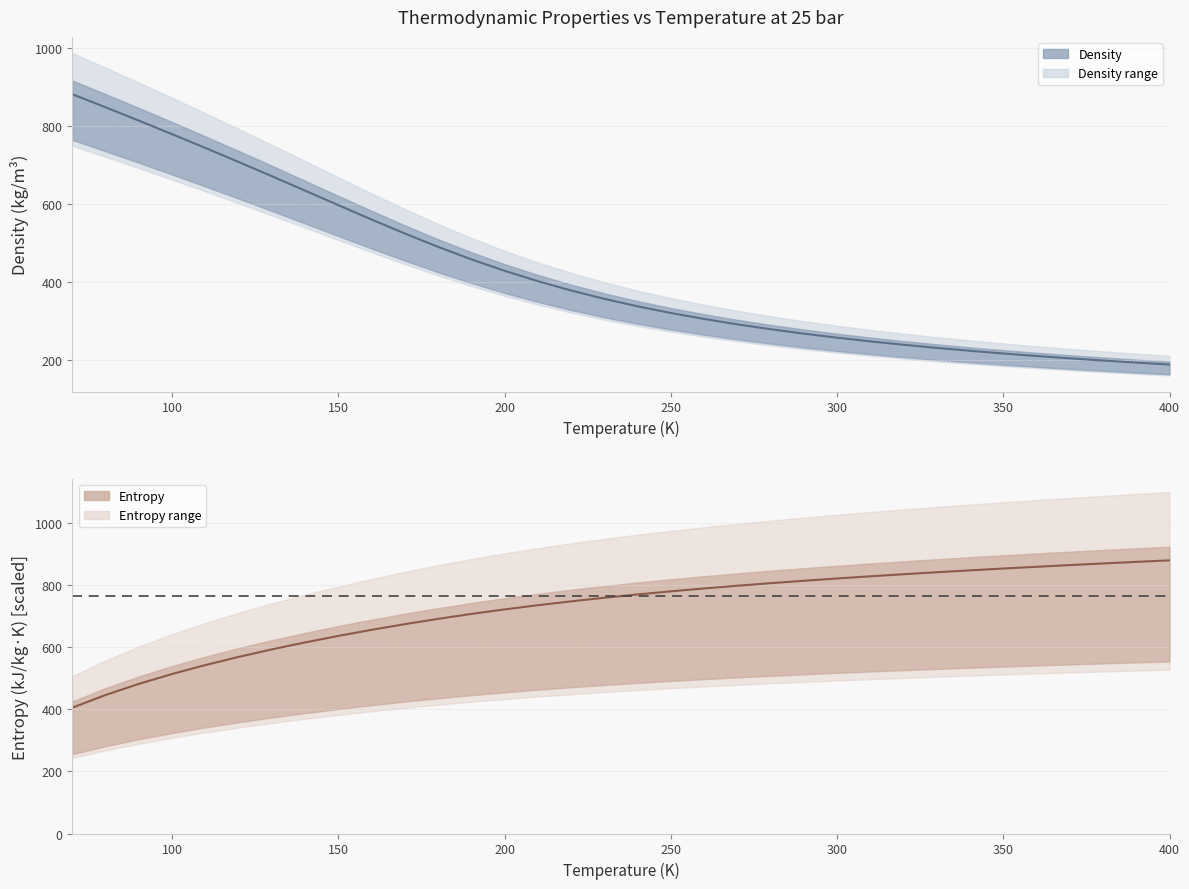

What is the value of the Entropy point at the 26th from the left?

835.9